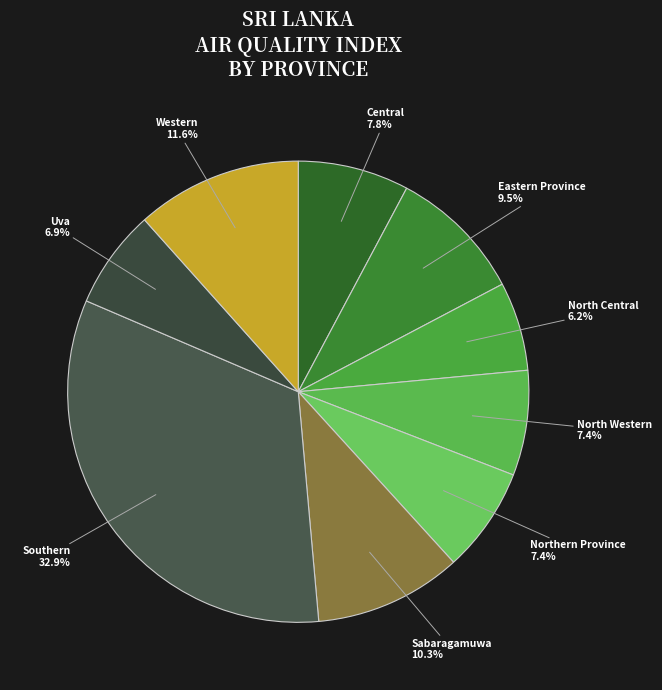

Does any single category account for the majority?

No